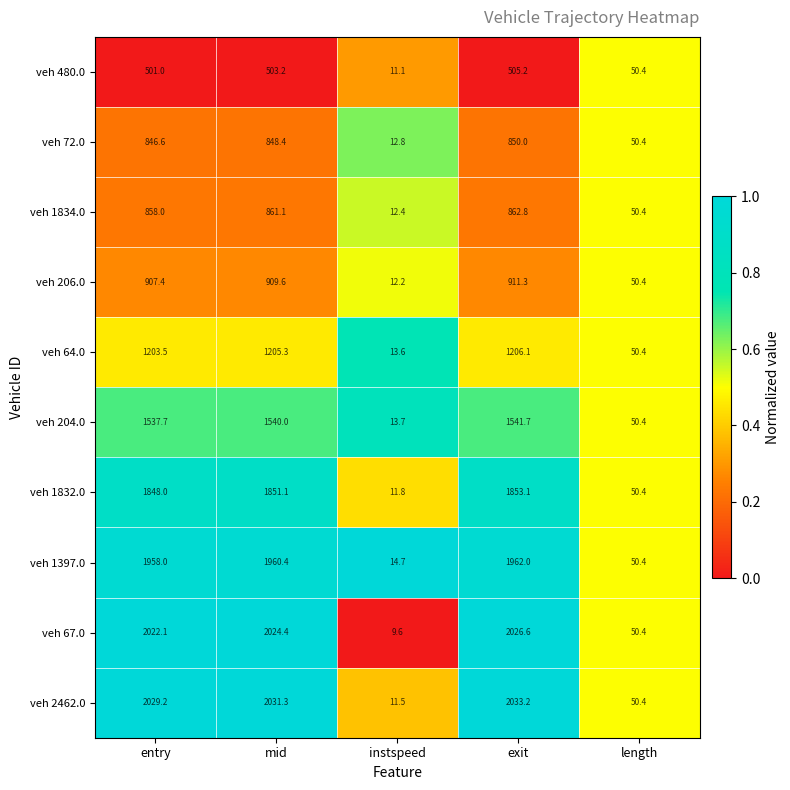

What is the difference between the veh 2462.0 values at mid and exit?

1.9